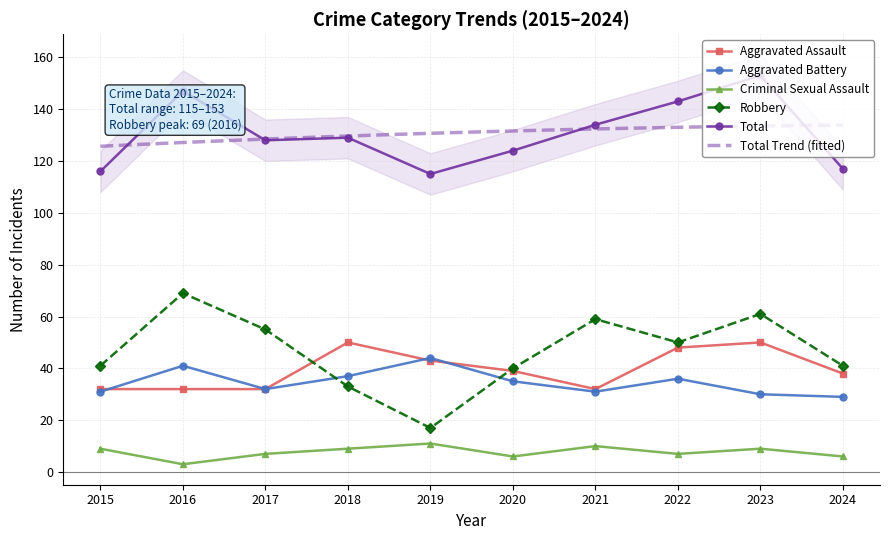

Count the number of data series in this chart.

5